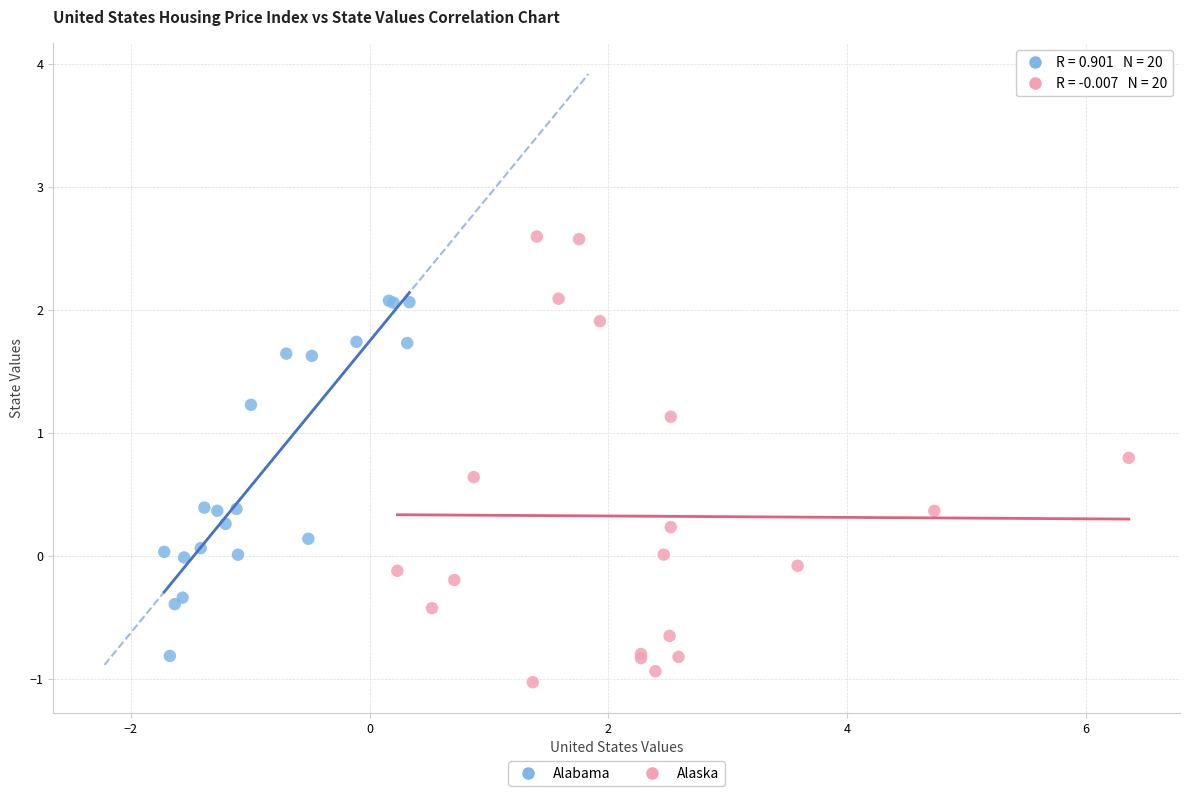

Which series contains the highest Y value?

Alaska